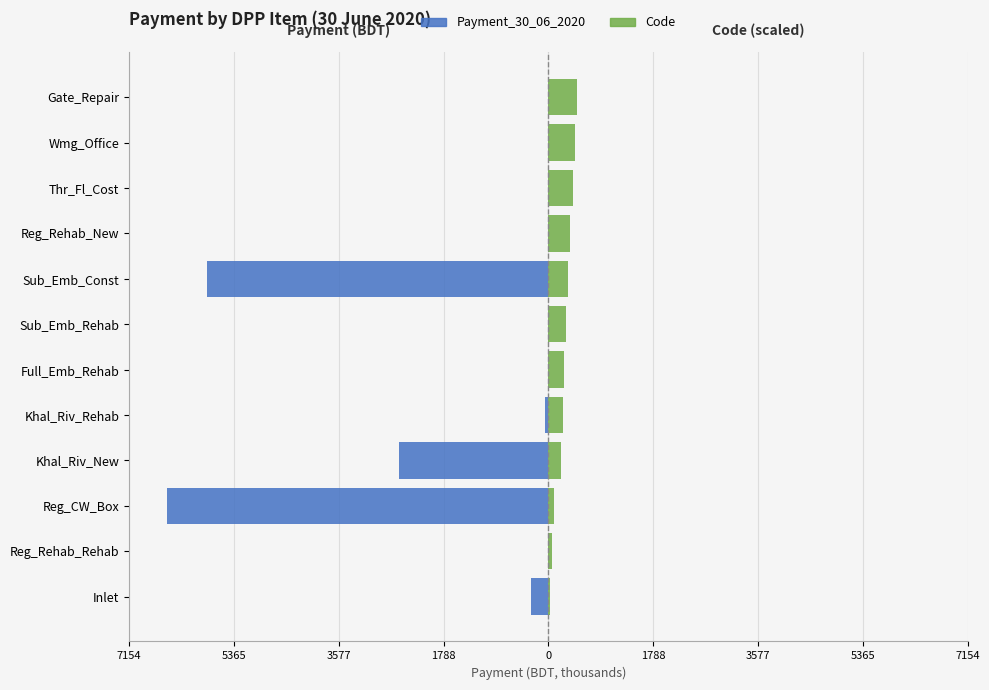

True or false: Payment_30_06_2020 (left) has a value of 0.0 at Wmg_Office.

True